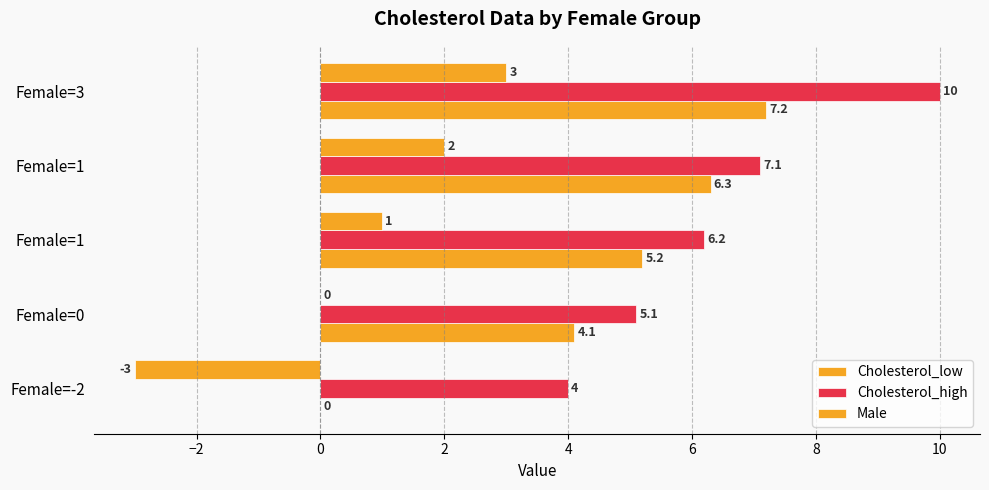

How many values in the Cholesterol_high series exceed 6?

3